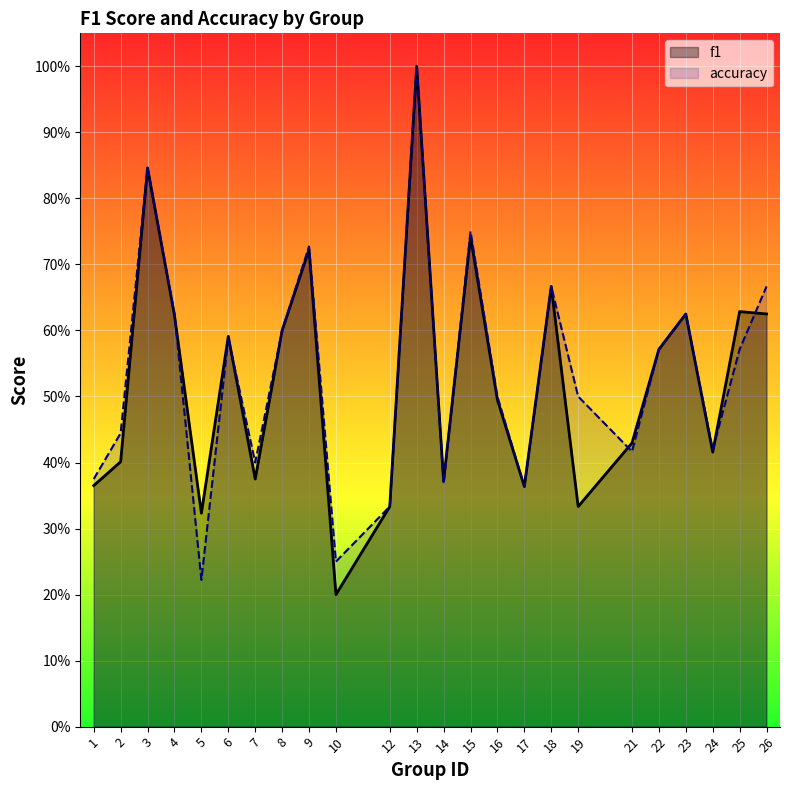

Does the chart display data point markers on the line(s)?

No